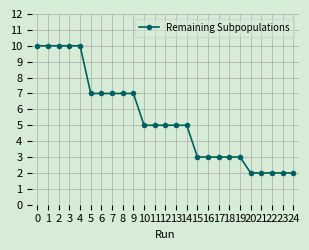

What is the change in value from 5 to 22?

-5